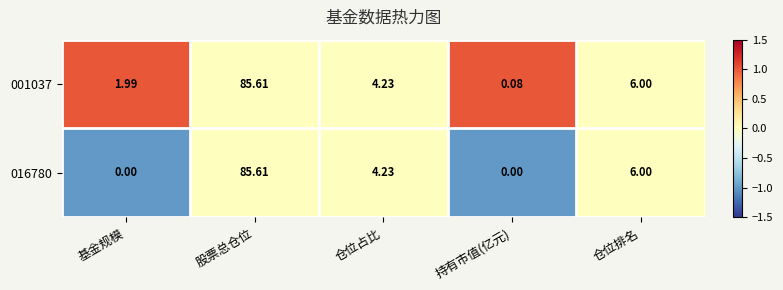

At which category is the sum across all series the highest?

股票总仓位